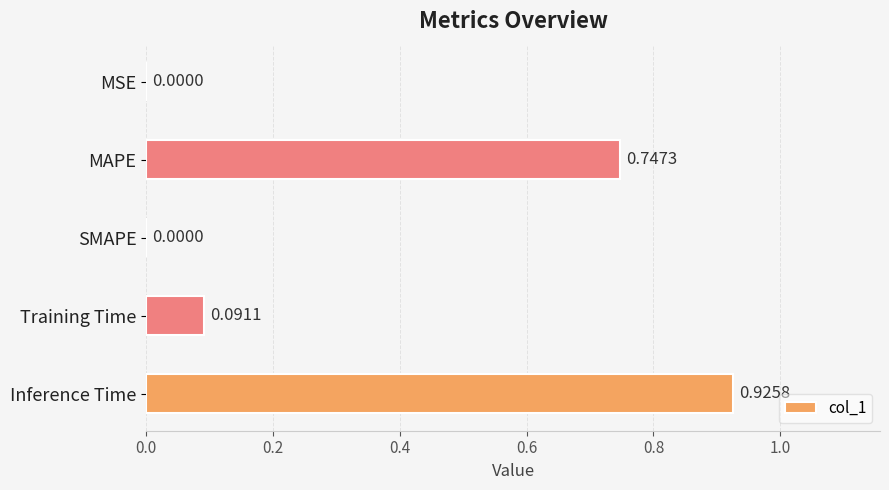

At which category does the chart reach its peak across all series?

Inference Time